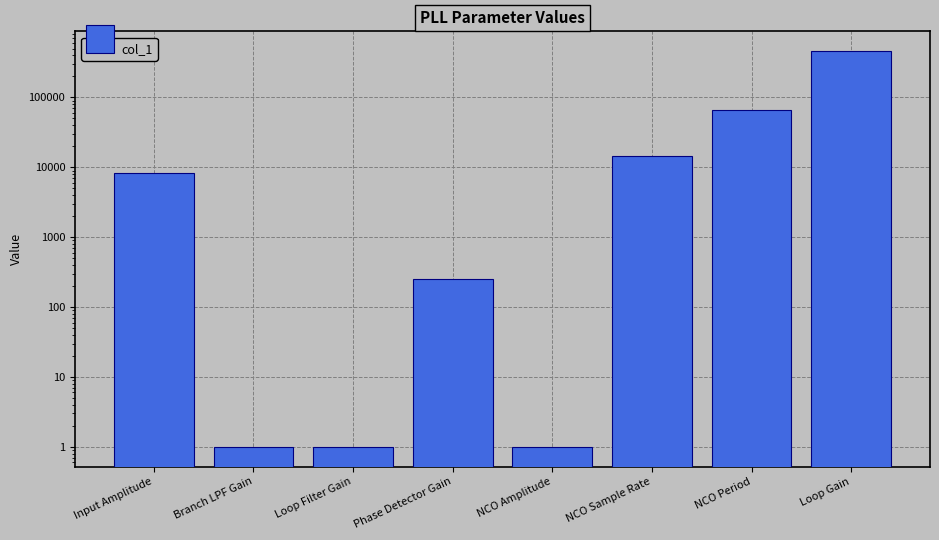

Reading left to right, extract all data points from this chart.

8192	1	1	256	1	14400	65536	460800